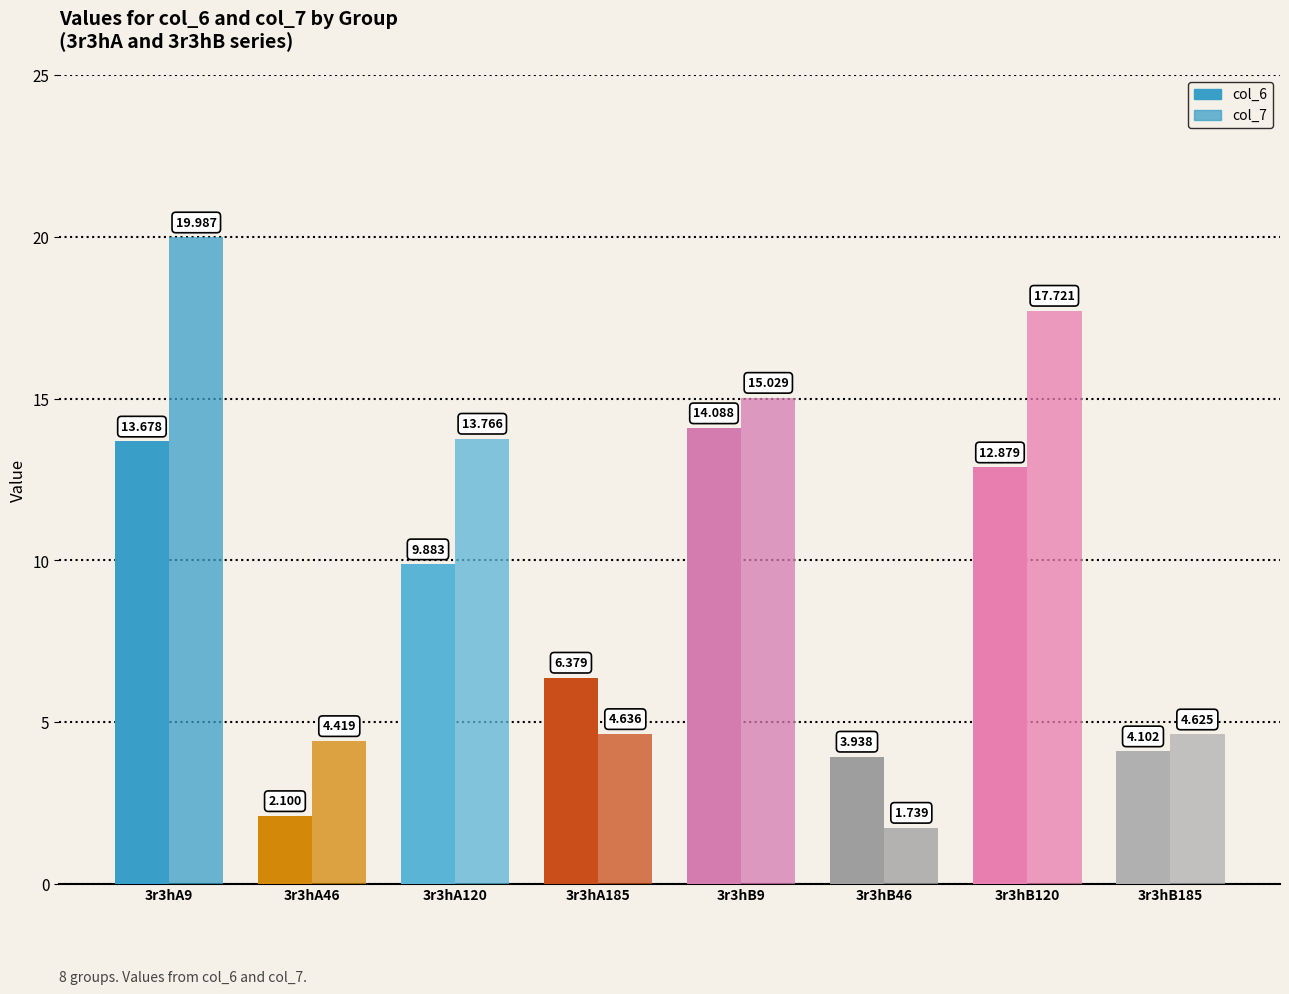

Count the number of data series in this chart.

2